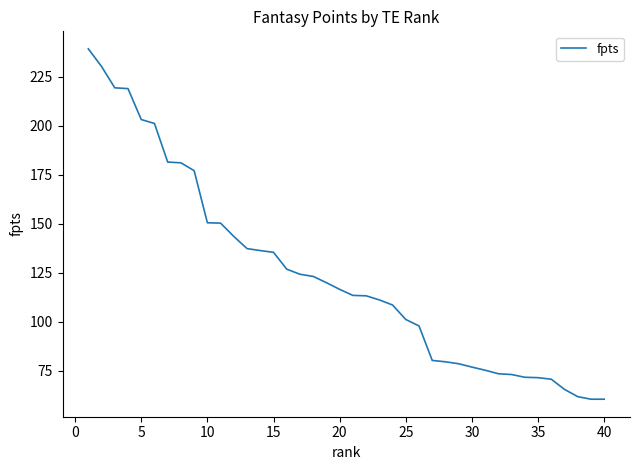

What is the difference between the maximum and minimum values?

178.9